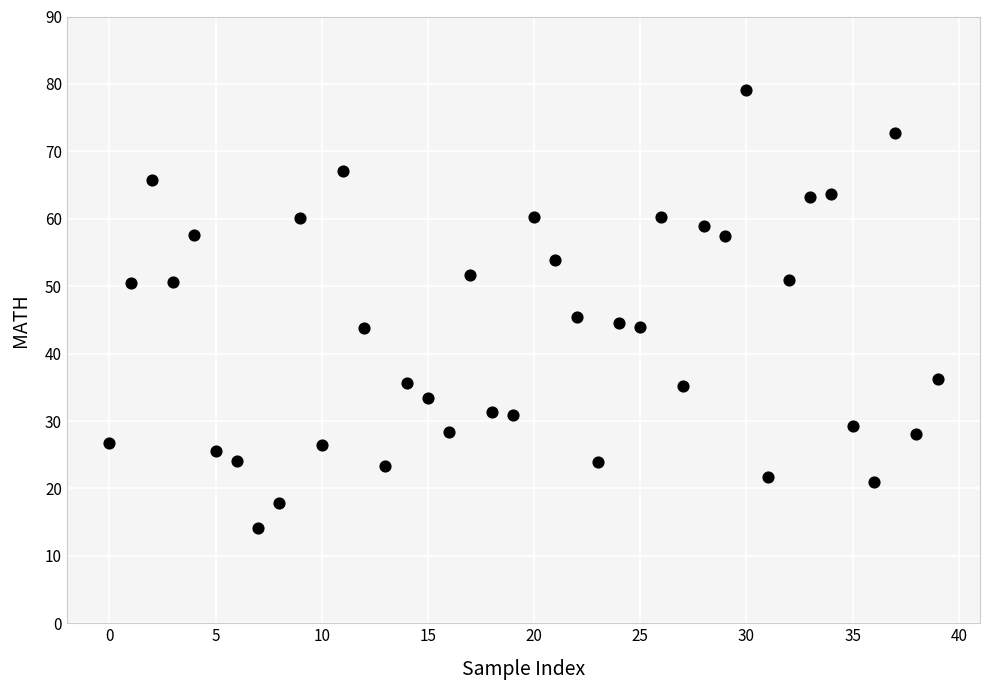

What is the range of Y values (max minus min)?

64.9